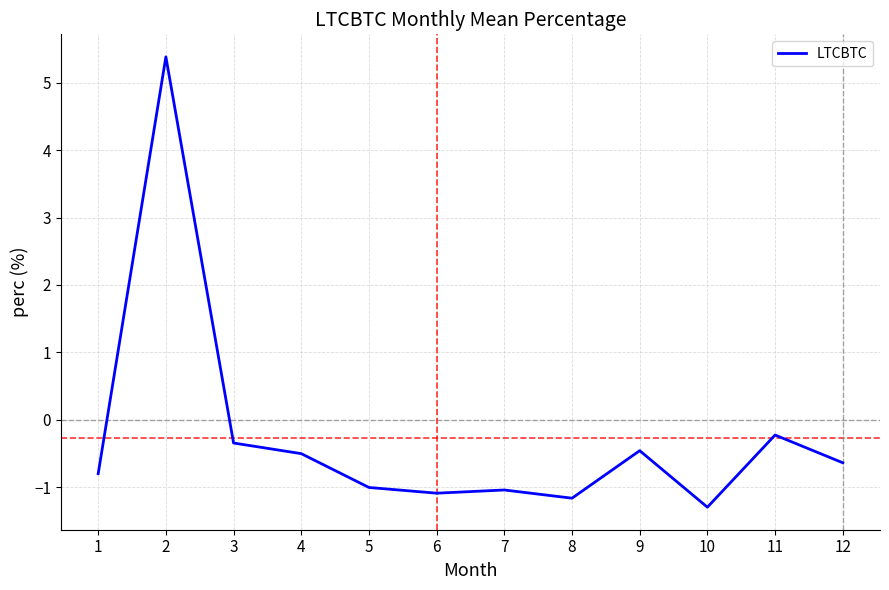

Where is the first local maximum?

2